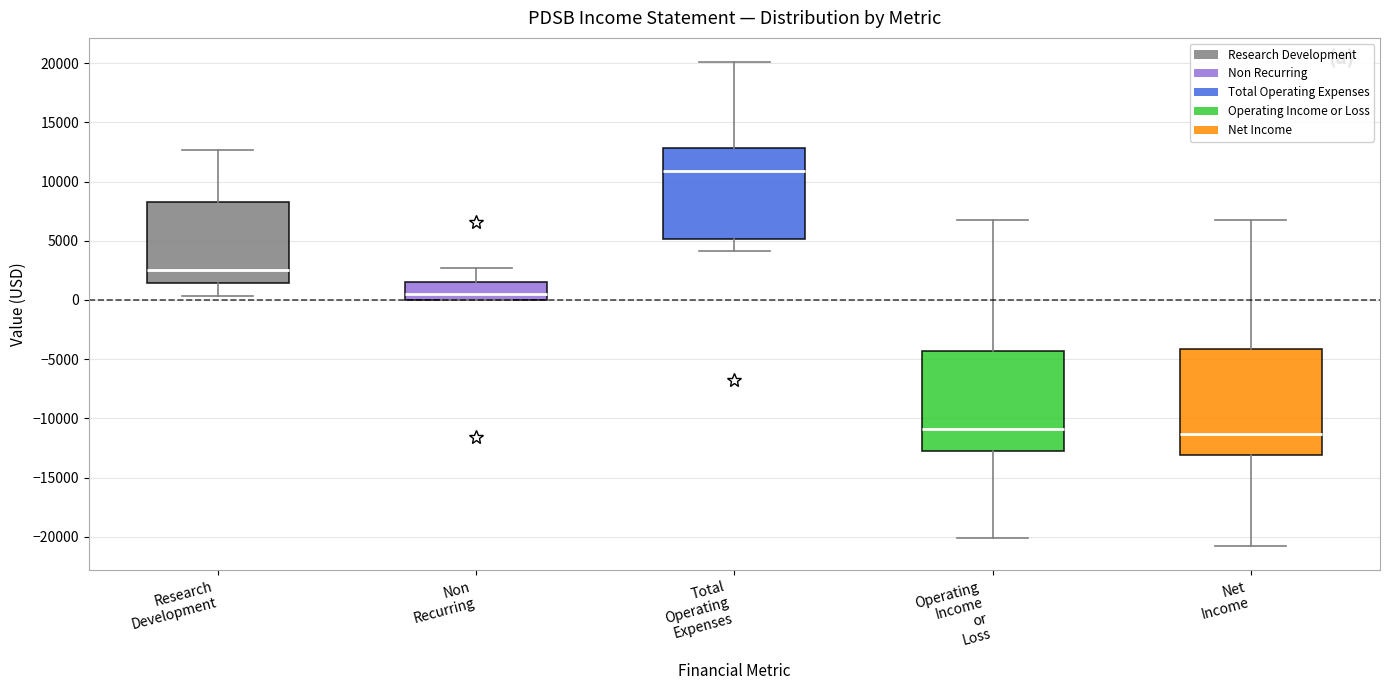

Which box has the highest median line?

Total Operating Expenses